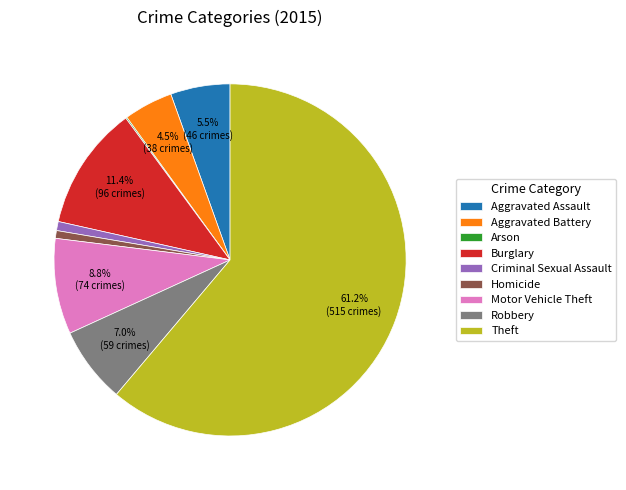

Is the sum of Burglary and Criminal Sexual Assault greater than half?

No